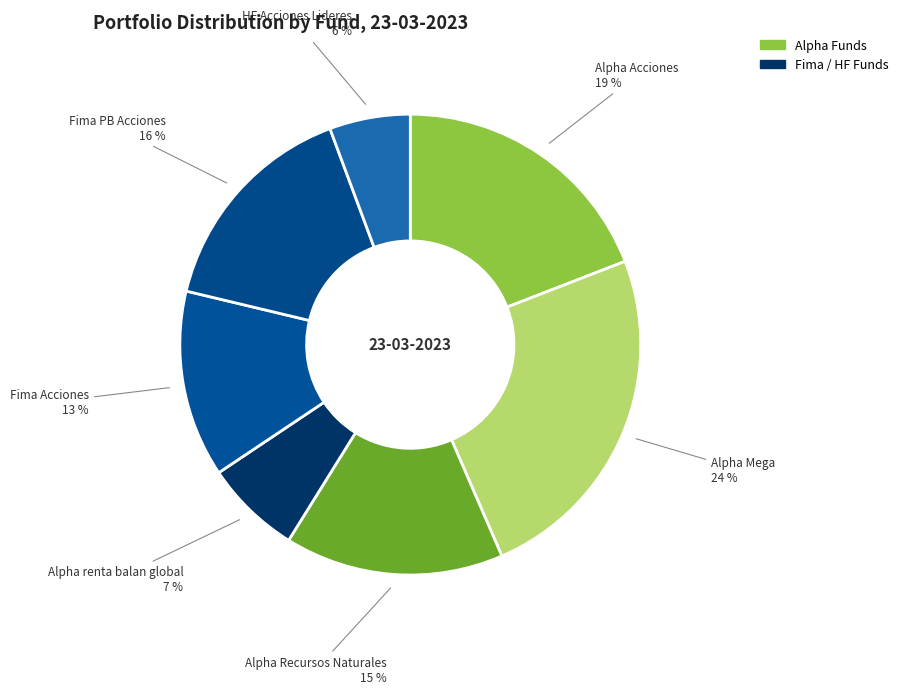

Count the number of slices in the pie.

7